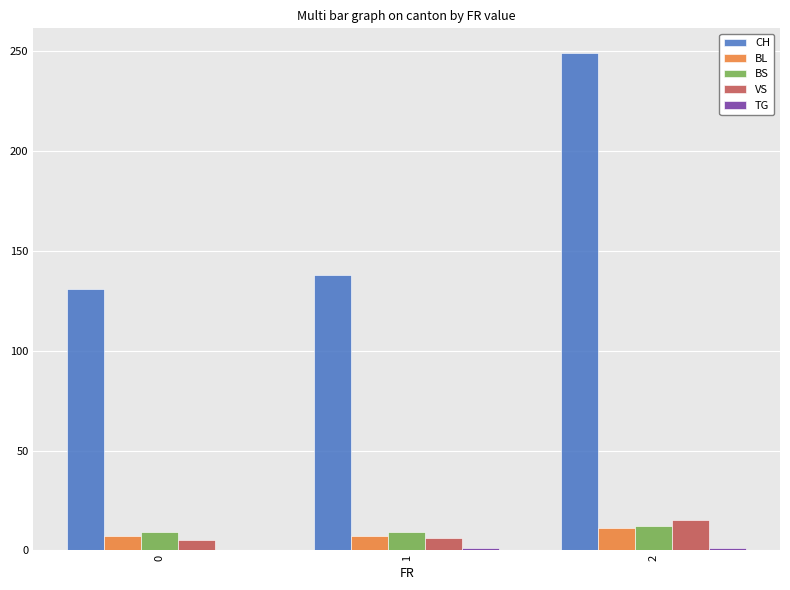

Which series changed the most between 0 and 2?

CH